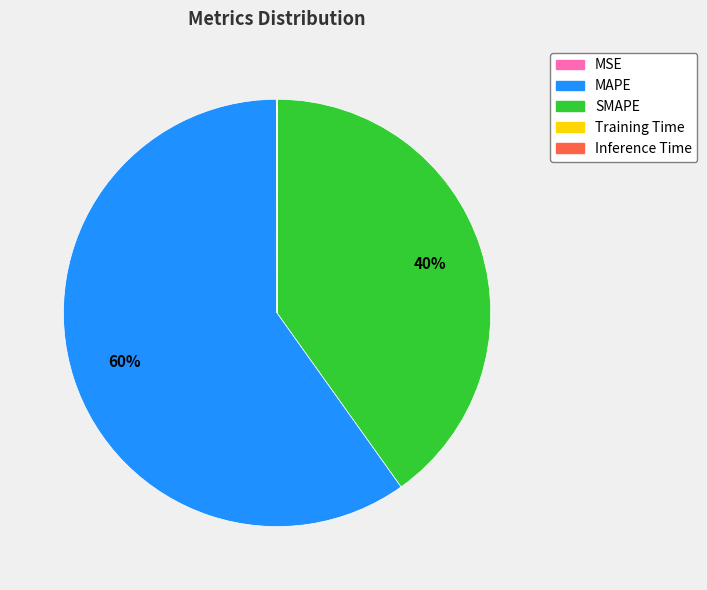

What is the largest slice in the pie chart?

MAPE